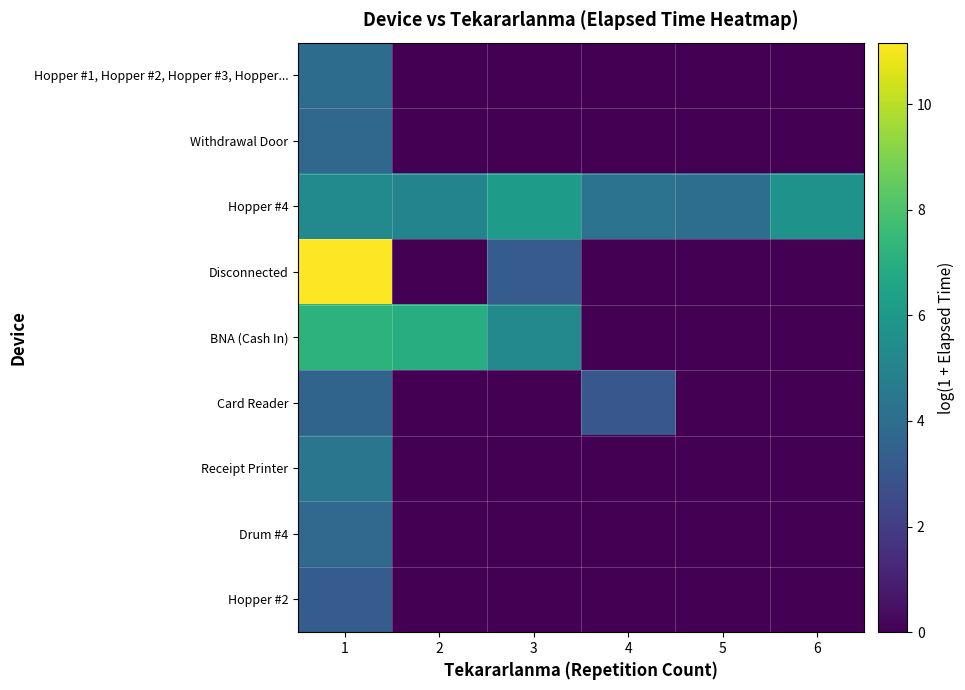

What is the spread (max minus min) of values at 5?

4.0